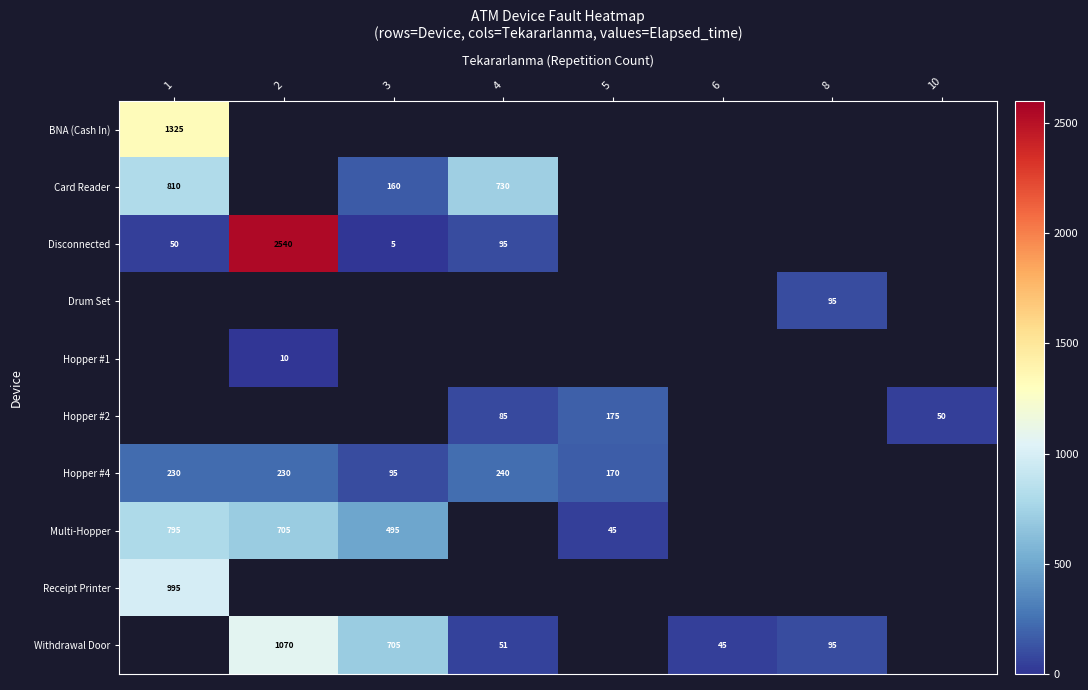

What is the greatest value displayed?

2540.0